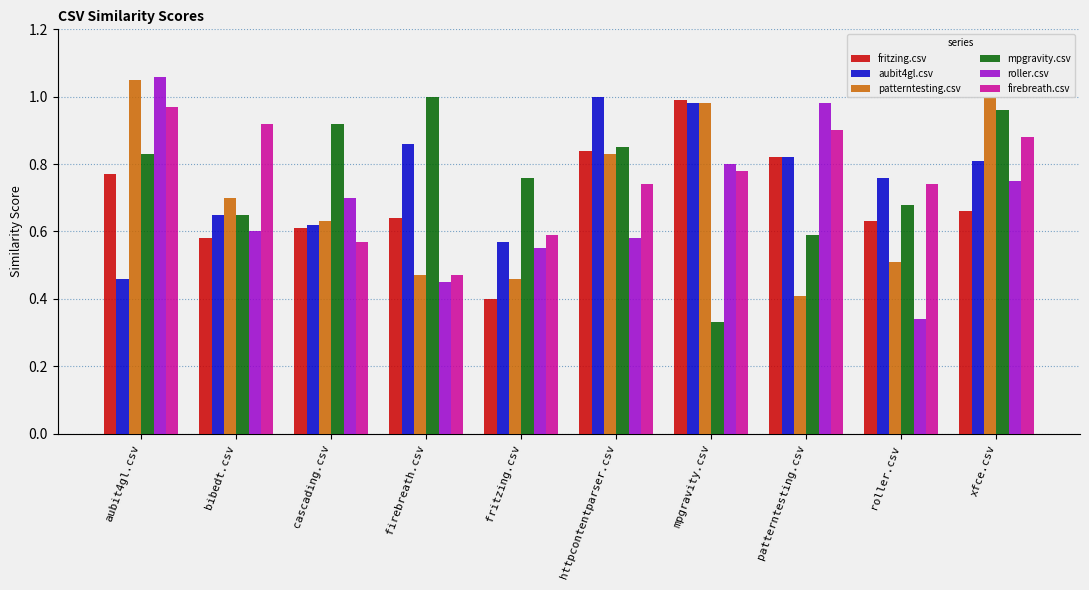

What position from the left is aubit4gl.csv?

1